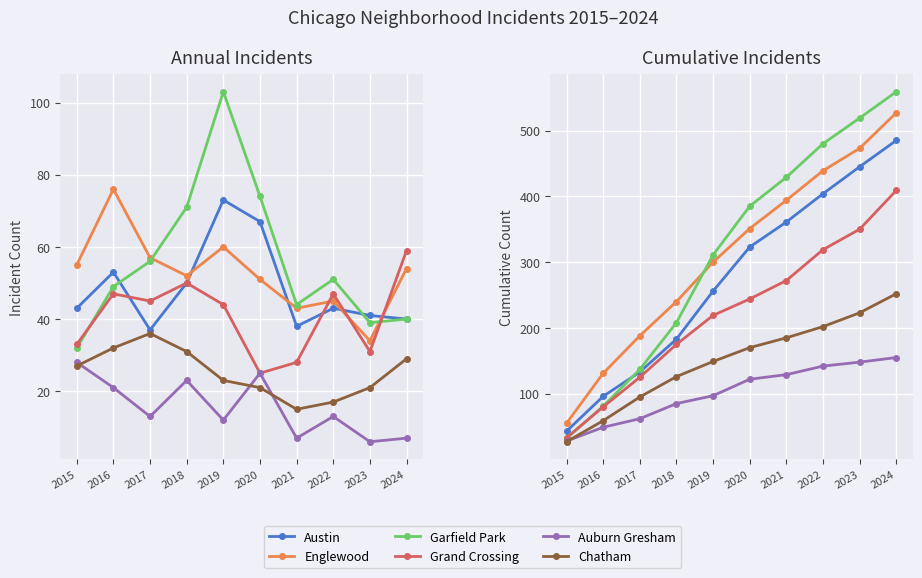

At 2023, list the series in order from largest to smallest.

Garfield Park, Englewood, Austin, Grand Crossing, Chatham, Auburn Gresham